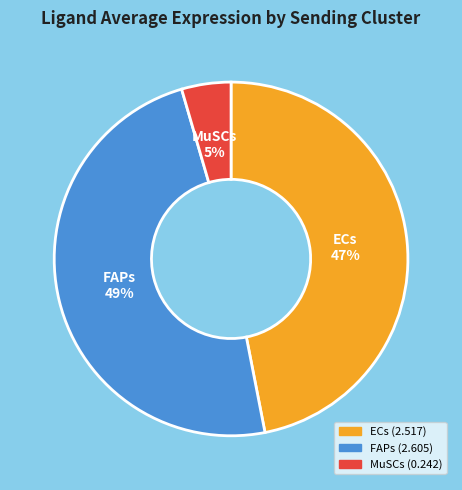

Which has a higher value, FAPs or ECs?

FAPs